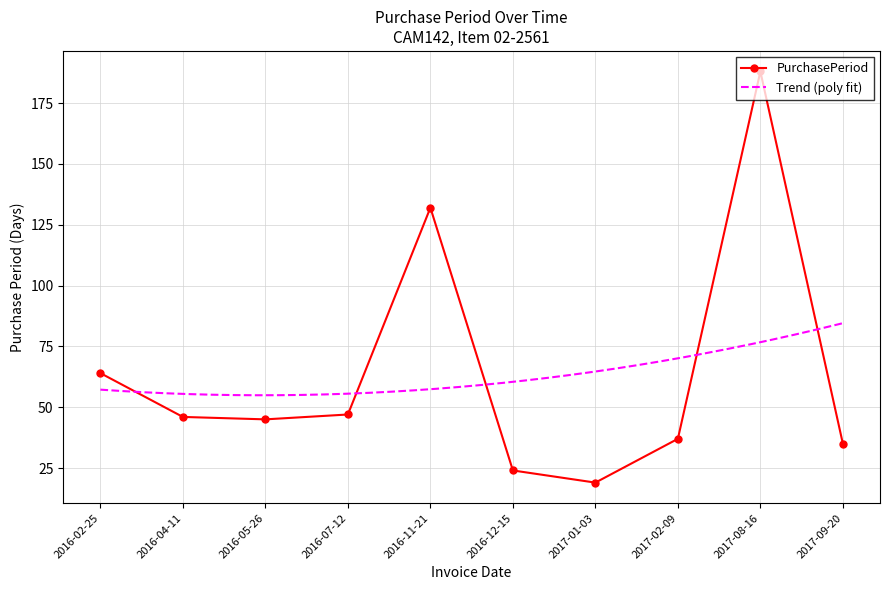

What position from the right is 2016-12-15?

5